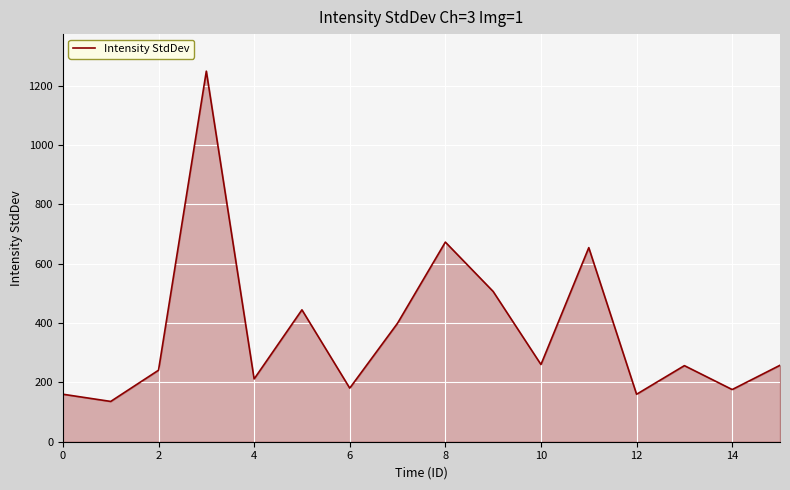

What is the average value?

372.8